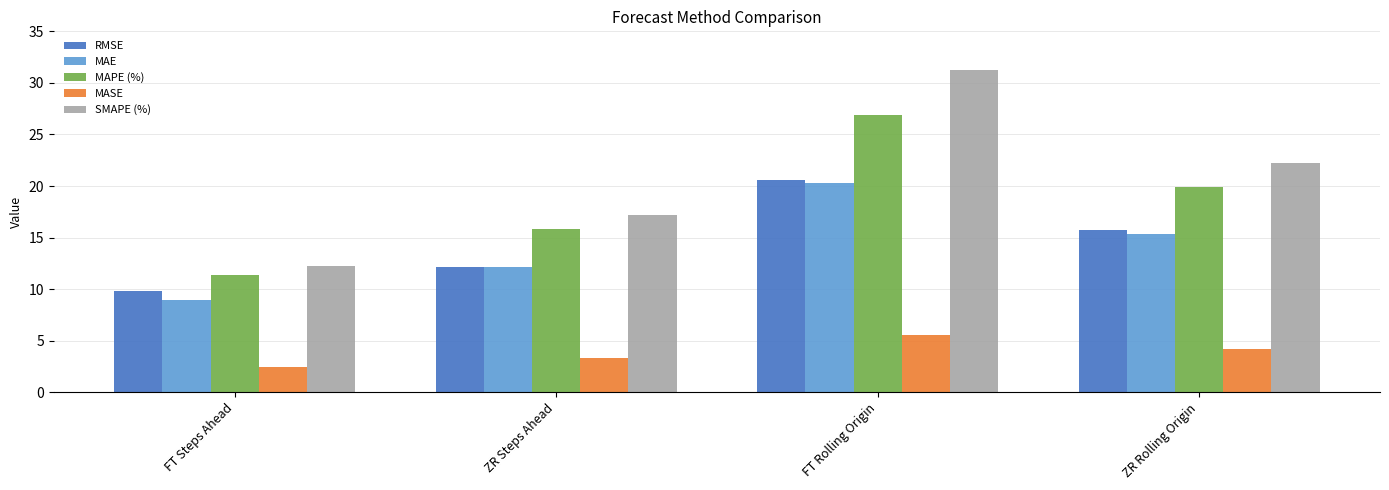

What is the minimum value shown in the chart?

2.5